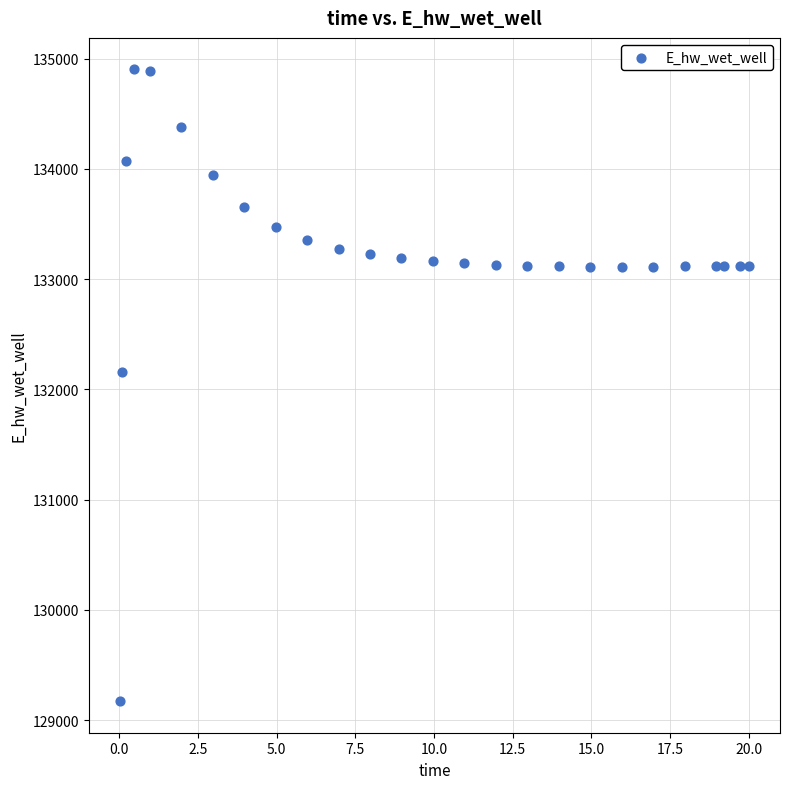

What Y value in the scatter plot is closest to 132037?

132162.2